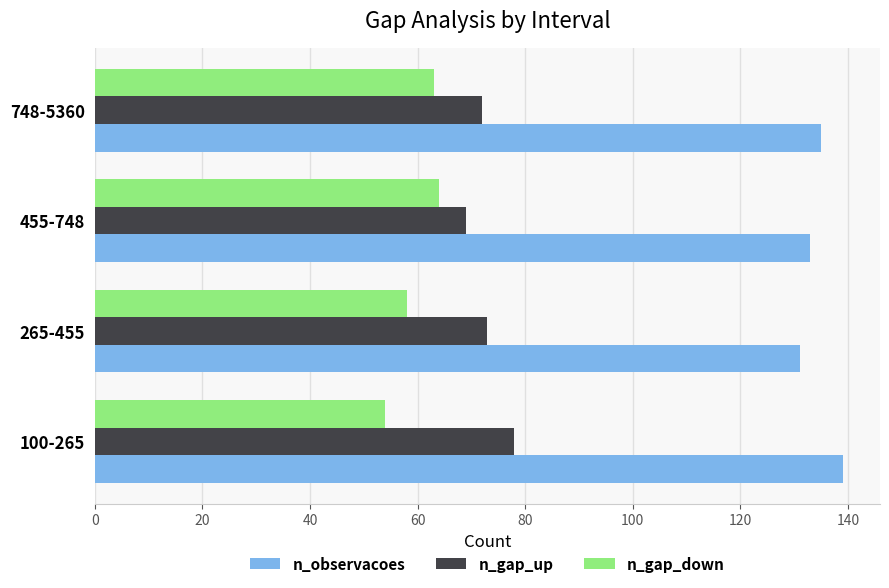

The n_gap_up series shows 44 at 748-5360. True or false?

False